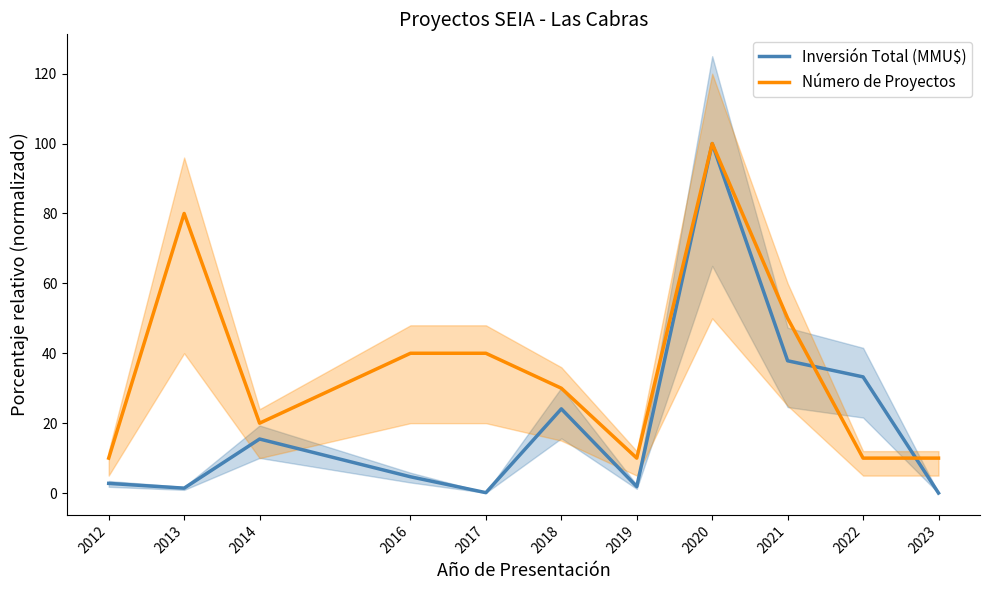

How many Número de Proyectos values are between 10 and 50?

9